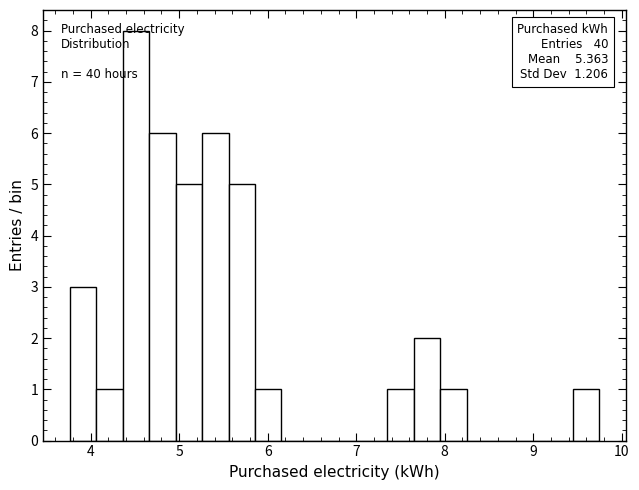

Around what value on the x-axis is the tallest bar? Give the approximate position of its centre, as read against the axis.

4.5